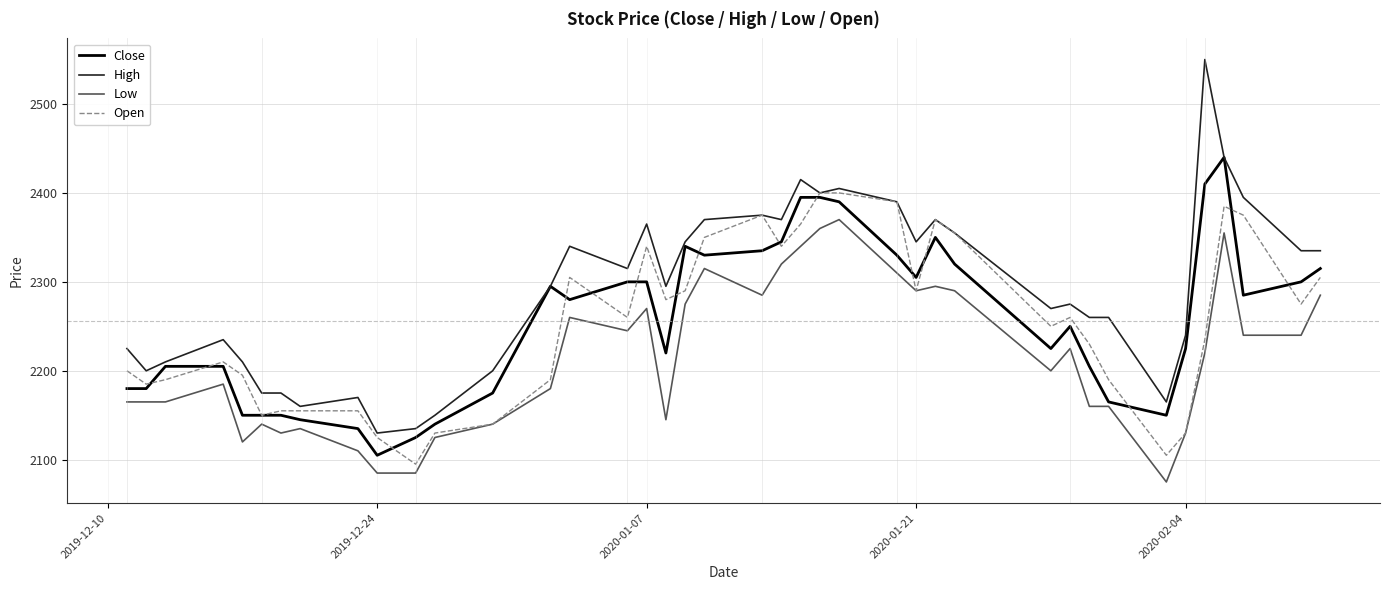

What are all the series names shown in the legend?

Close, High, Low, Open